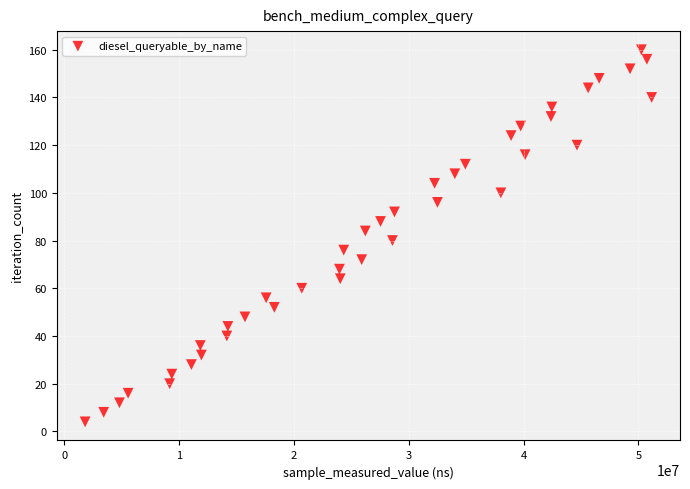

What is the range of Y values (max minus min)?

156